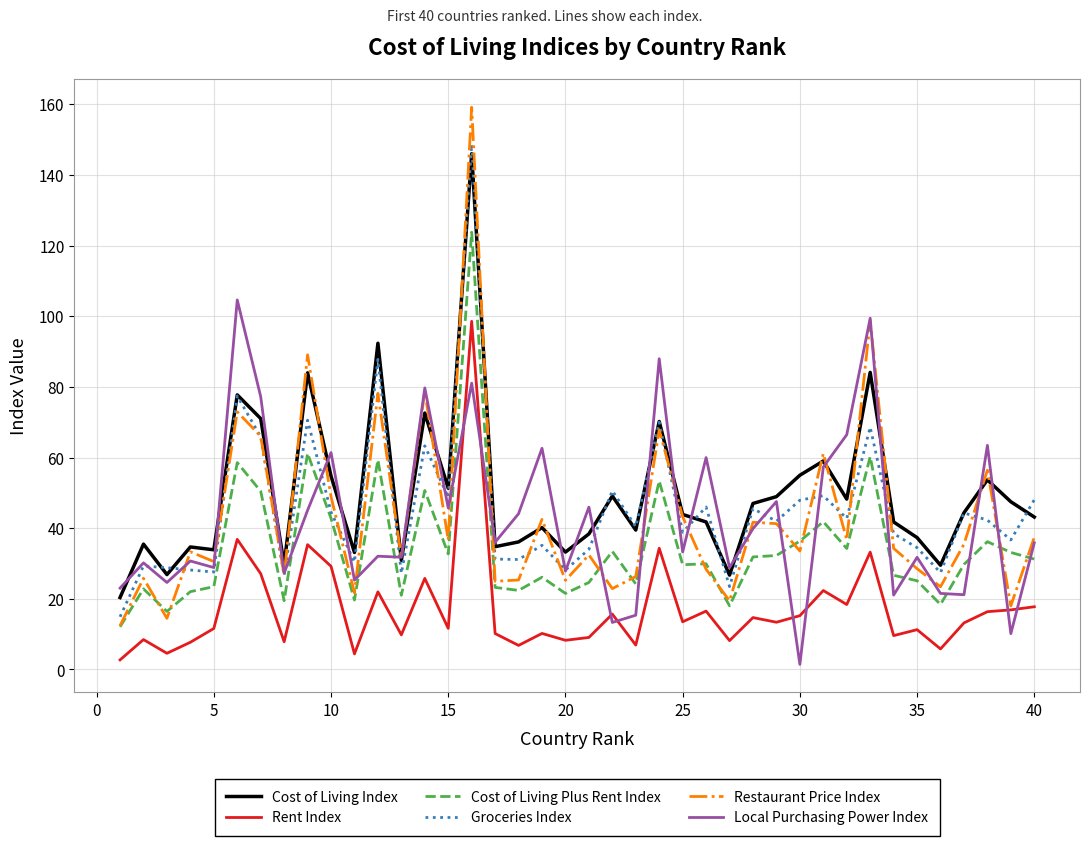

Which series has the largest range (max minus min)?

Restaurant Price Index